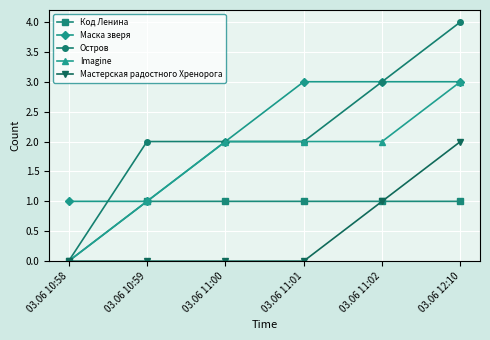

The Imagine series shows 0 at 03.06 10:59. True or false?

False